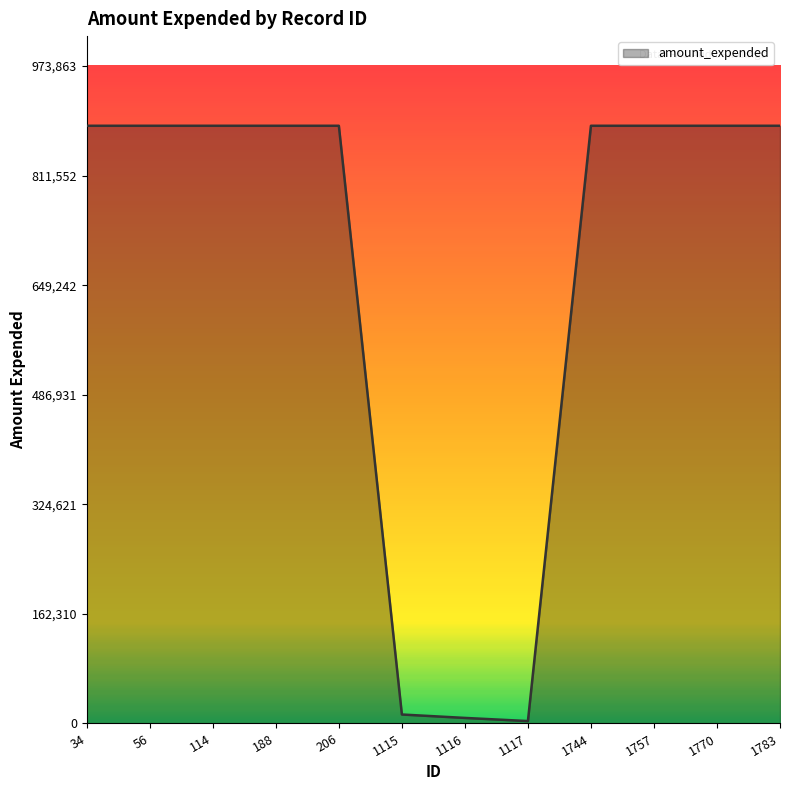

What is the difference between the maximum and minimum values?

881780